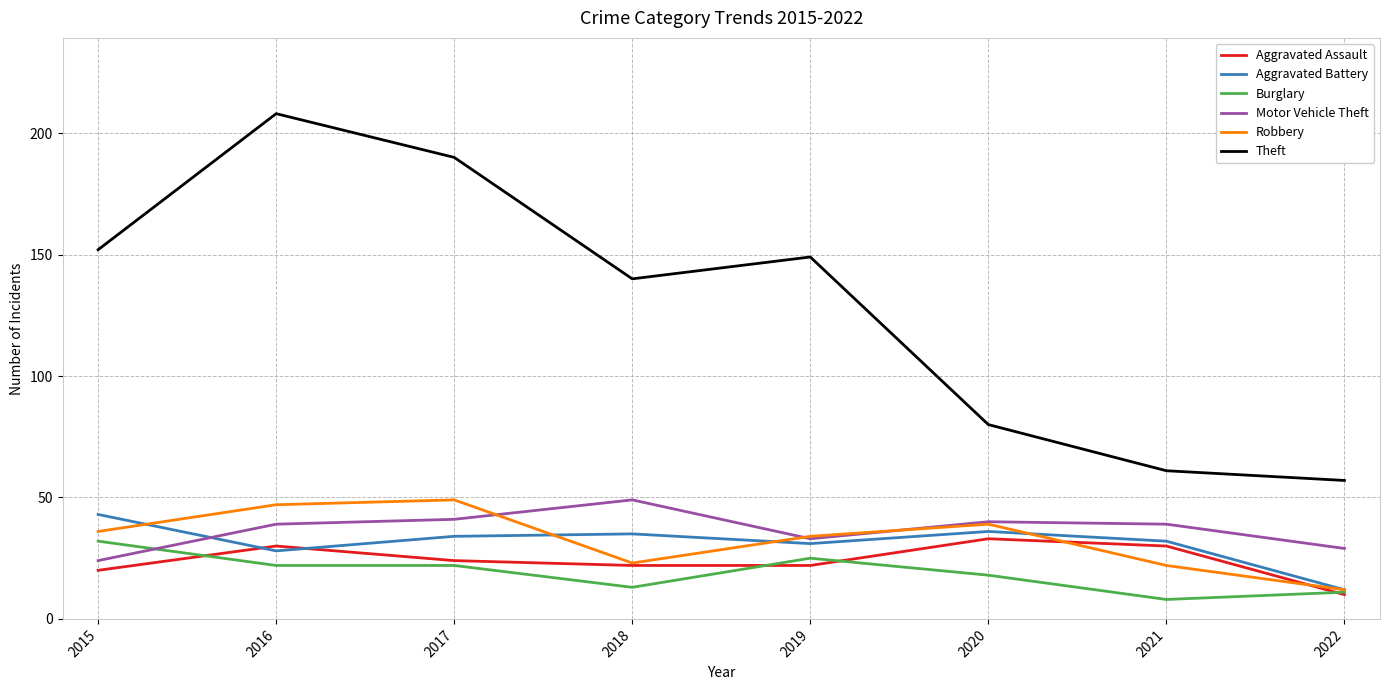

The Aggravated Assault series shows 9 at 2018. True or false?

False